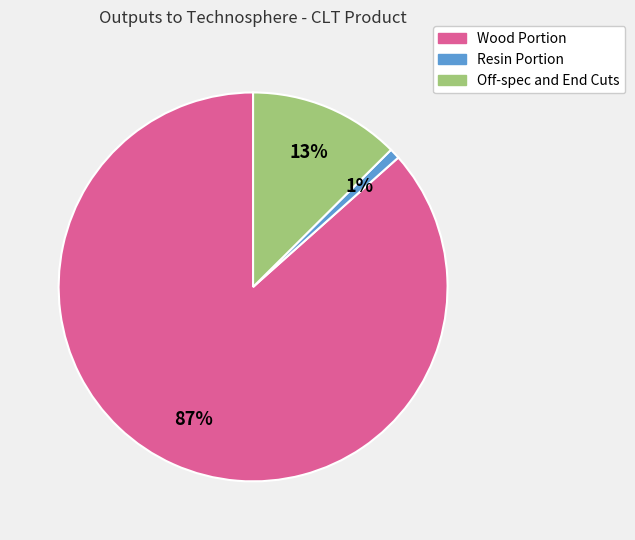

Between Wood Portion and Off-spec and End Cuts, which is larger?

Wood Portion